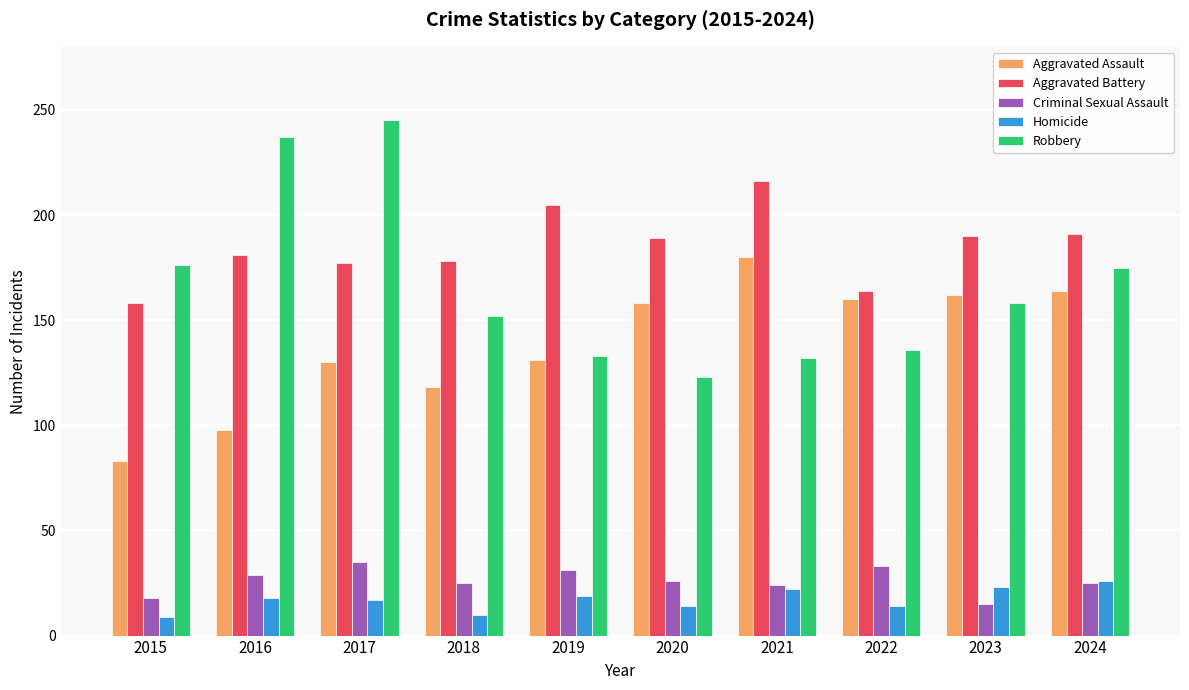

The value of Criminal Sexual Assault at 2020 is 26. True or false?

True